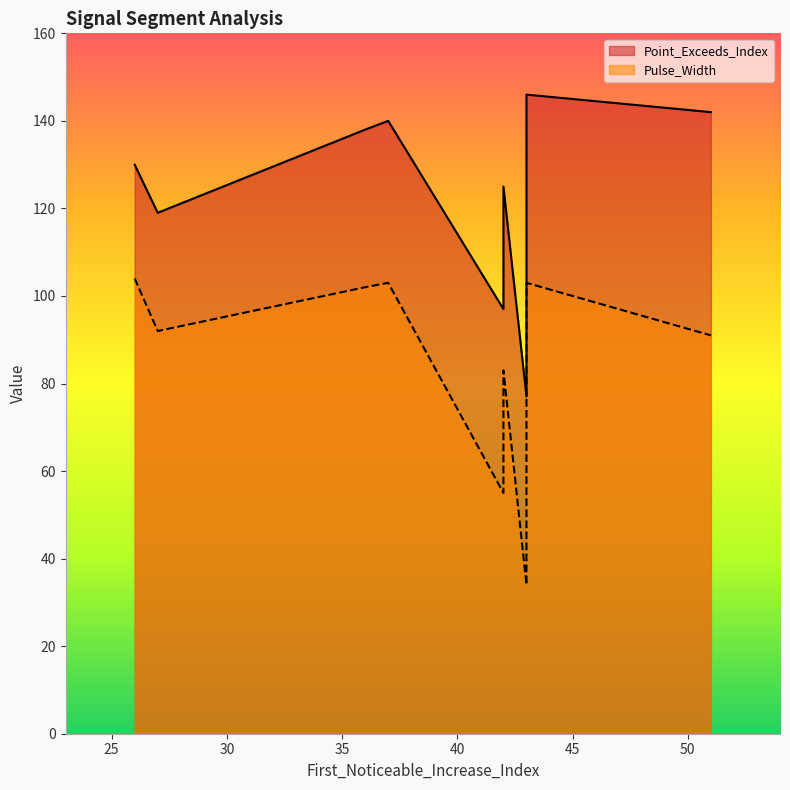

What value does the Point_Exceeds_Index series have at 43, to the nearest 10?

150